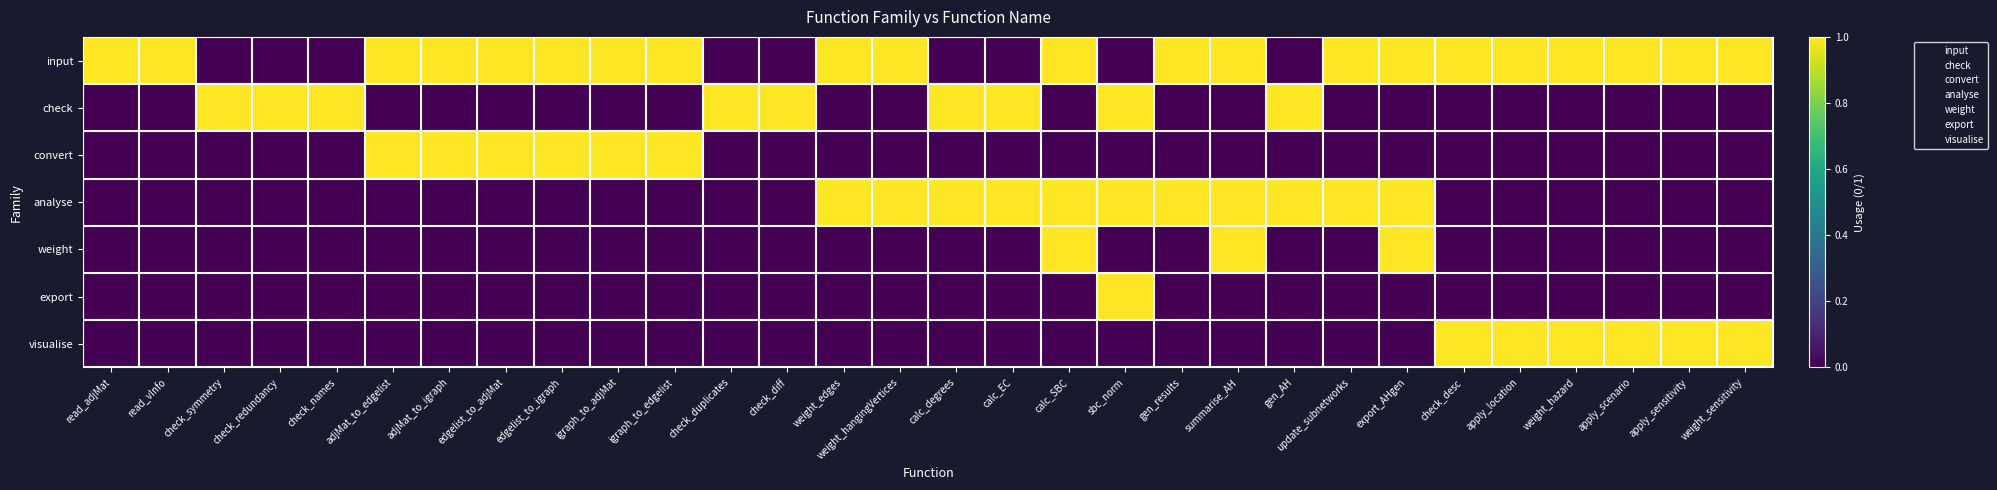

Reading right to left, transcribe all the data shown in this chart.

input: weight_sensitivity=1	apply_sensitivity=1	apply_scenario=1	weight_hazard=1	apply_location=1	check_desc=1	export_AHgen=1	update_subnetworks=1	gen_AH=0	summarise_AH=1	gen_results=1	sbc_norm=0	calc_SBC=1	calc_EC=0	calc_degrees=0	weight_hangingVertices=1	weight_edges=1	check_diff=0	check_duplicates=0	igraph_to_edgelist=1	igraph_to_adjMat=1	edgelist_to_igraph=1	edgelist_to_adjMat=1	adjMat_to_igraph=1	adjMat_to_edgelist=1	check_names=0	check_redundancy=0	check_symmetry=0	read_vInfo=1	read_adjMat=1
check: weight_sensitivity=0	apply_sensitivity=0	apply_scenario=0	weight_hazard=0	apply_location=0	check_desc=0	export_AHgen=0	update_subnetworks=0	gen_AH=1	summarise_AH=0	gen_results=0	sbc_norm=1	calc_SBC=0	calc_EC=1	calc_degrees=1	weight_hangingVertices=0	weight_edges=0	check_diff=1	check_duplicates=1	igraph_to_edgelist=0	igraph_to_adjMat=0	edgelist_to_igraph=0	edgelist_to_adjMat=0	adjMat_to_igraph=0	adjMat_to_edgelist=0	check_names=1	check_redundancy=1	check_symmetry=1	read_vInfo=0	read_adjMat=0
convert: weight_sensitivity=0	apply_sensitivity=0	apply_scenario=0	weight_hazard=0	apply_location=0	check_desc=0	export_AHgen=0	update_subnetworks=0	gen_AH=0	summarise_AH=0	gen_results=0	sbc_norm=0	calc_SBC=0	calc_EC=0	calc_degrees=0	weight_hangingVertices=0	weight_edges=0	check_diff=0	check_duplicates=0	igraph_to_edgelist=1	igraph_to_adjMat=1	edgelist_to_igraph=1	edgelist_to_adjMat=1	adjMat_to_igraph=1	adjMat_to_edgelist=1	check_names=0	check_redundancy=0	check_symmetry=0	read_vInfo=0	read_adjMat=0
analyse: weight_sensitivity=0	apply_sensitivity=0	apply_scenario=0	weight_hazard=0	apply_location=0	check_desc=0	export_AHgen=1	update_subnetworks=1	gen_AH=1	summarise_AH=1	gen_results=1	sbc_norm=1	calc_SBC=1	calc_EC=1	calc_degrees=1	weight_hangingVertices=1	weight_edges=1	check_diff=0	check_duplicates=0	igraph_to_edgelist=0	igraph_to_adjMat=0	edgelist_to_igraph=0	edgelist_to_adjMat=0	adjMat_to_igraph=0	adjMat_to_edgelist=0	check_names=0	check_redundancy=0	check_symmetry=0	read_vInfo=0	read_adjMat=0
weight: weight_sensitivity=0	apply_sensitivity=0	apply_scenario=0	weight_hazard=0	apply_location=0	check_desc=0	export_AHgen=1	update_subnetworks=0	gen_AH=0	summarise_AH=1	gen_results=0	sbc_norm=0	calc_SBC=1	calc_EC=0	calc_degrees=0	weight_hangingVertices=0	weight_edges=0	check_diff=0	check_duplicates=0	igraph_to_edgelist=0	igraph_to_adjMat=0	edgelist_to_igraph=0	edgelist_to_adjMat=0	adjMat_to_igraph=0	adjMat_to_edgelist=0	check_names=0	check_redundancy=0	check_symmetry=0	read_vInfo=0	read_adjMat=0
export: weight_sensitivity=0	apply_sensitivity=0	apply_scenario=0	weight_hazard=0	apply_location=0	check_desc=0	export_AHgen=0	update_subnetworks=0	gen_AH=0	summarise_AH=0	gen_results=0	sbc_norm=1	calc_SBC=0	calc_EC=0	calc_degrees=0	weight_hangingVertices=0	weight_edges=0	check_diff=0	check_duplicates=0	igraph_to_edgelist=0	igraph_to_adjMat=0	edgelist_to_igraph=0	edgelist_to_adjMat=0	adjMat_to_igraph=0	adjMat_to_edgelist=0	check_names=0	check_redundancy=0	check_symmetry=0	read_vInfo=0	read_adjMat=0
visualise: weight_sensitivity=1	apply_sensitivity=1	apply_scenario=1	weight_hazard=1	apply_location=1	check_desc=1	export_AHgen=0	update_subnetworks=0	gen_AH=0	summarise_AH=0	gen_results=0	sbc_norm=0	calc_SBC=0	calc_EC=0	calc_degrees=0	weight_hangingVertices=0	weight_edges=0	check_diff=0	check_duplicates=0	igraph_to_edgelist=0	igraph_to_adjMat=0	edgelist_to_igraph=0	edgelist_to_adjMat=0	adjMat_to_igraph=0	adjMat_to_edgelist=0	check_names=0	check_redundancy=0	check_symmetry=0	read_vInfo=0	read_adjMat=0